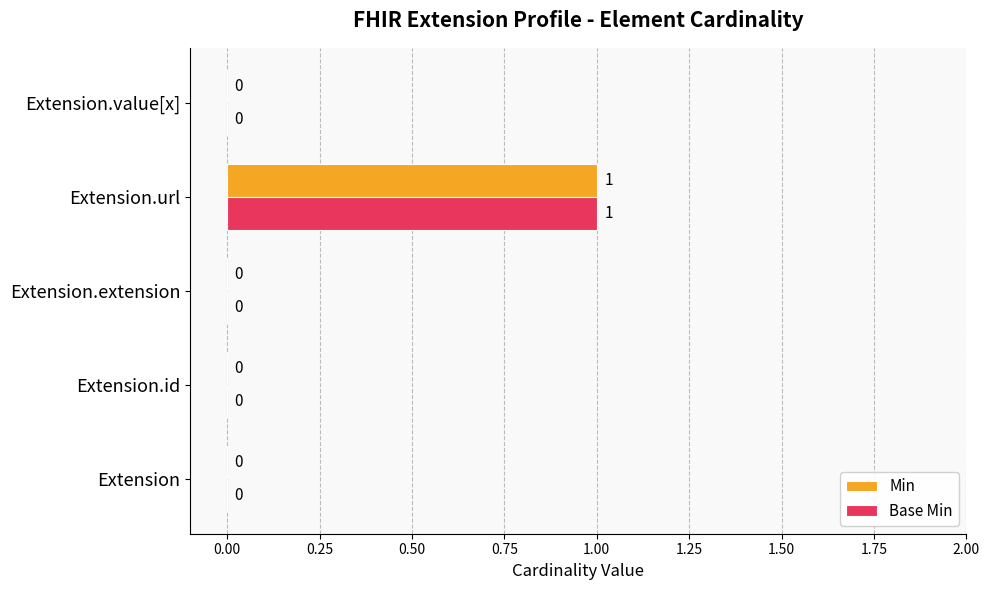

How many Min values are between 0 and 1?

5